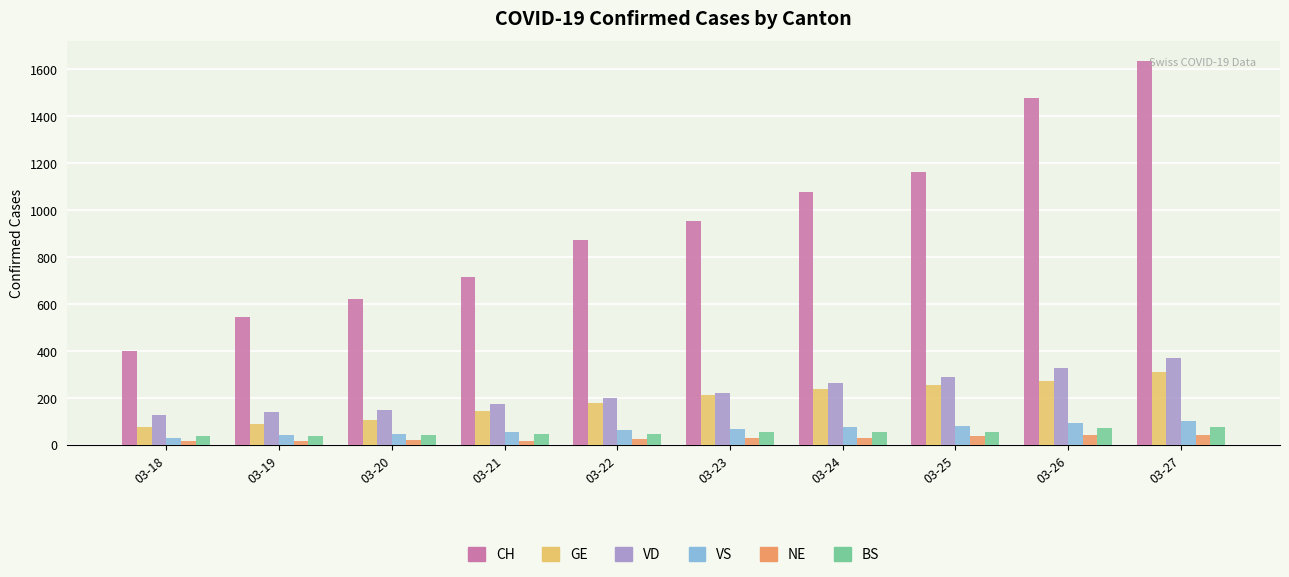

Between 03-18 and 03-19, which series saw the biggest shift?

CH